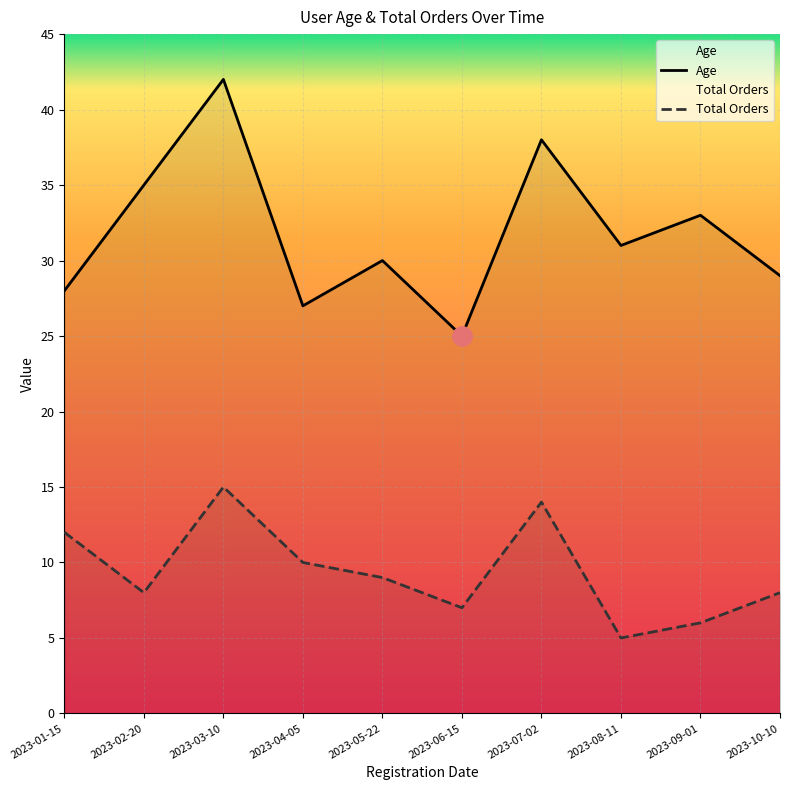

Reading left to right, list all the values displayed in this chart.

Age: 28	35	42	27	30	25	38	31	33	29
Total Orders: 12	8	15	10	9	7	14	5	6	8